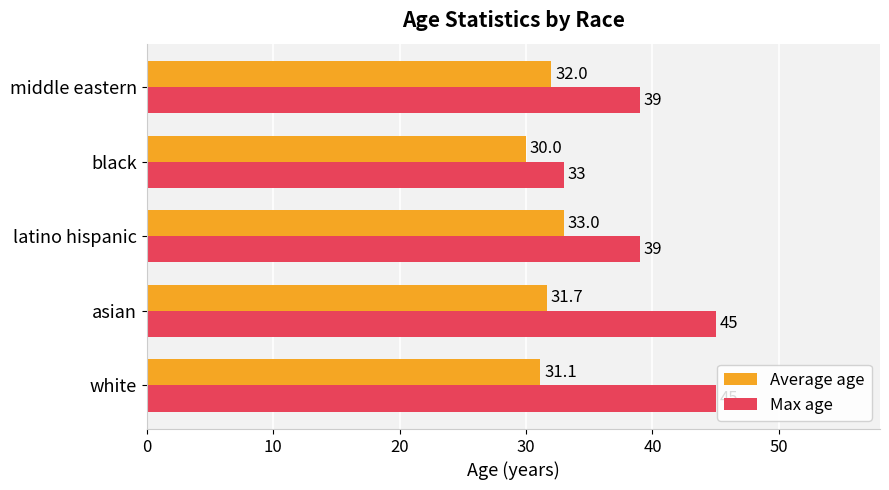

How many categories are shown in the chart?

5